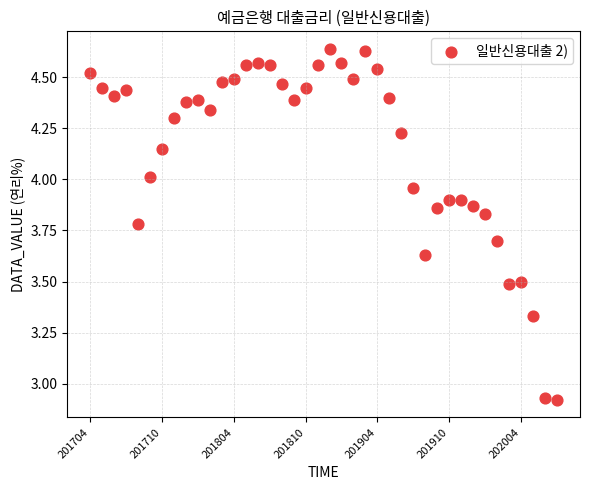

What is the range of Y values (max minus min)?

1.7